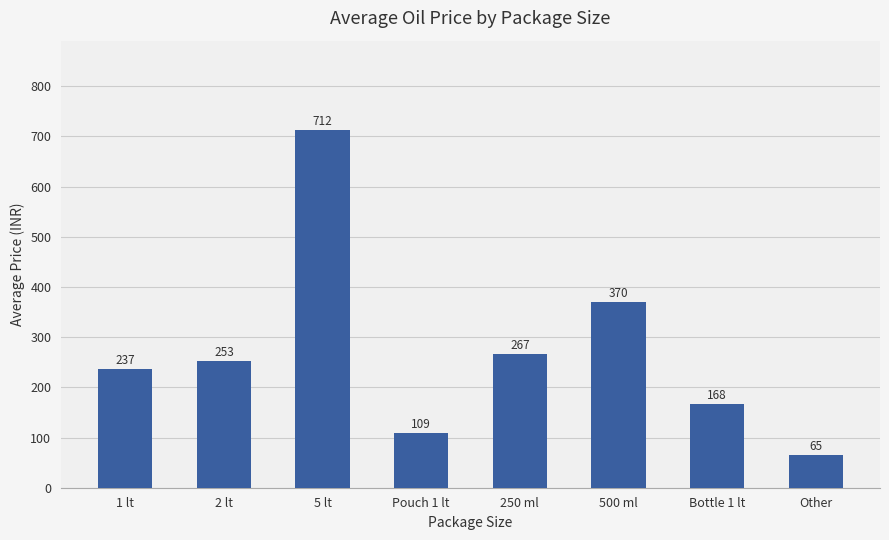

What is the value of the 4th bar from the left?

109.2